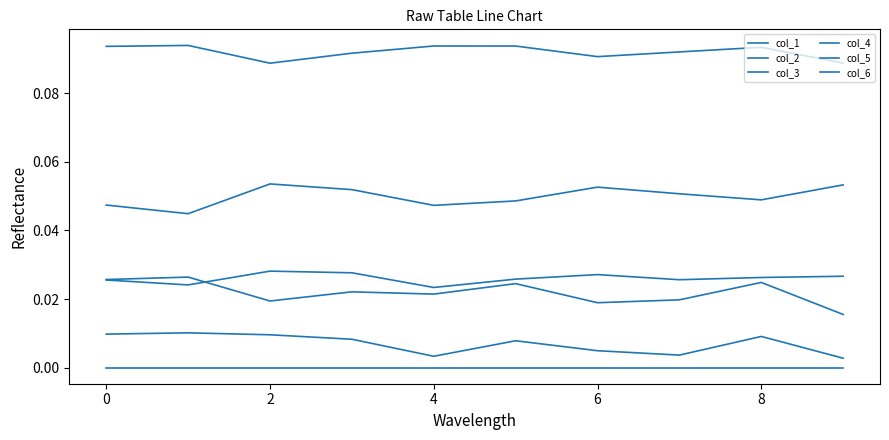

How many interior local valleys does the col_5 series have?

2